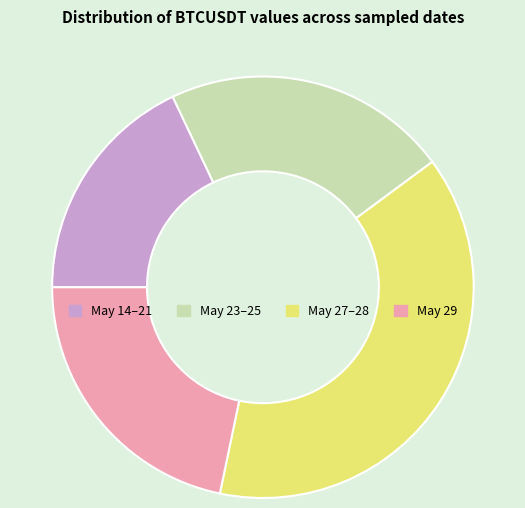

Which has a higher value, May 14–21 or May 23–25?

May 23–25